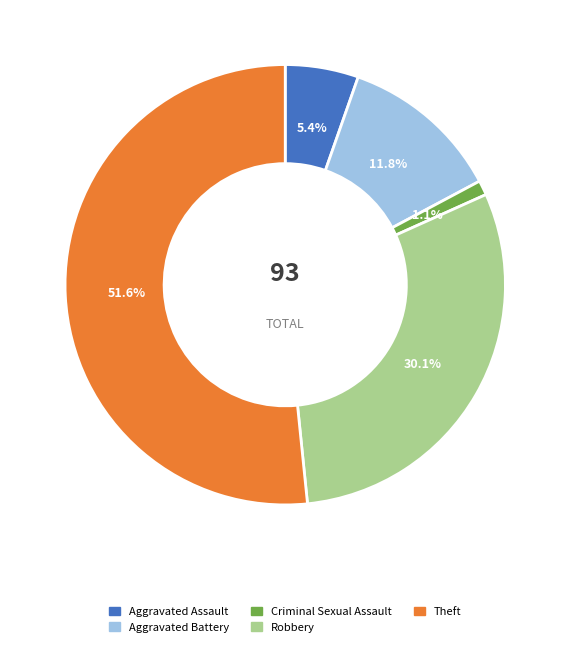

Rank the categories by value from lowest to highest.

Criminal Sexual Assault, Aggravated Assault, Aggravated Battery, Robbery, Theft